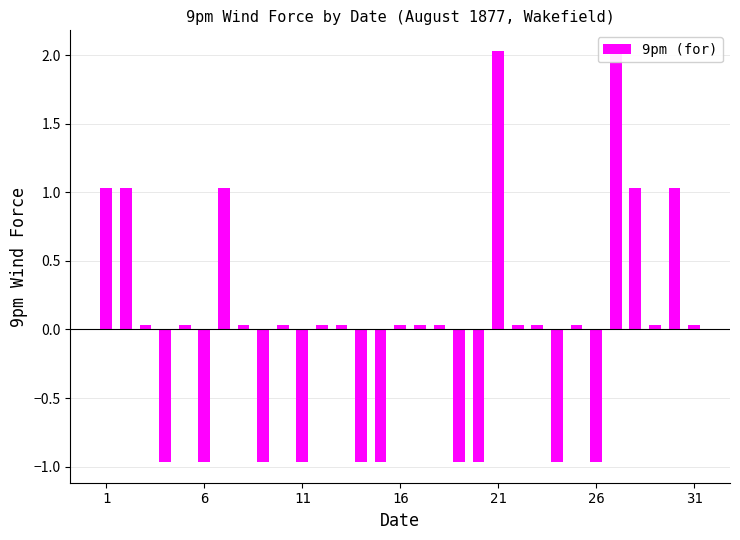

How many values are above zero?

21